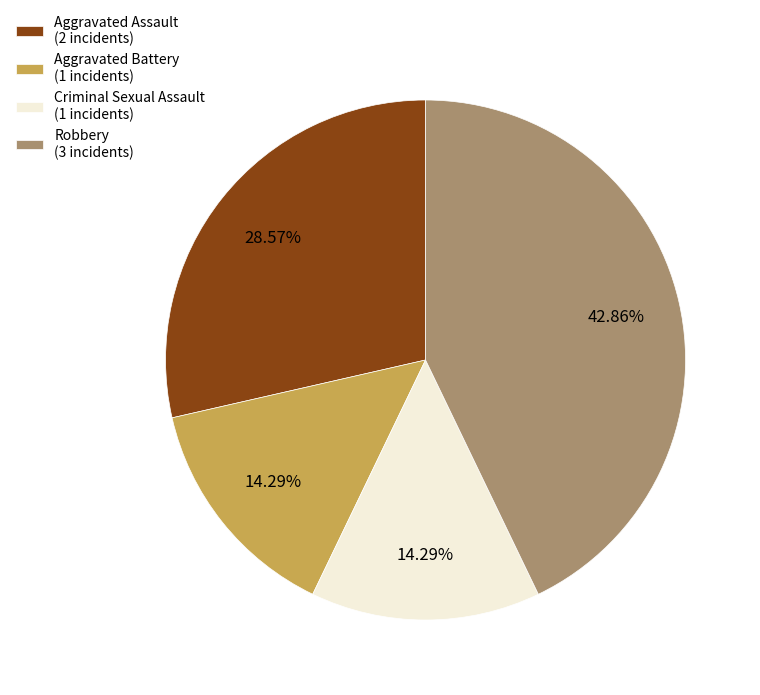

What is the ratio of the value at Aggravated Assault (2 incidents) to the value at Aggravated Battery (1 incidents)?

2.0